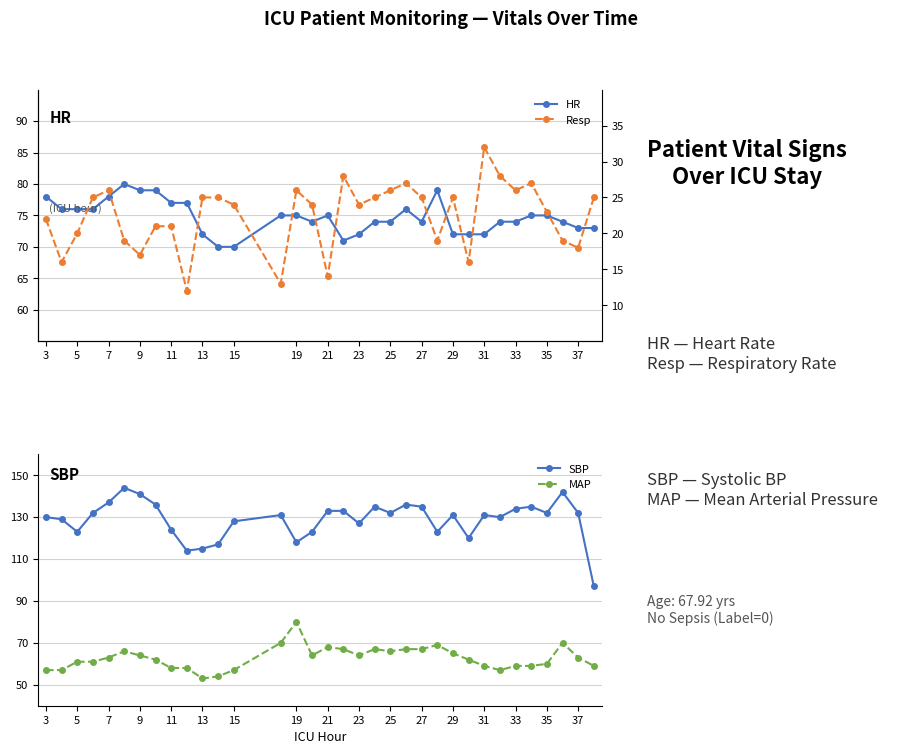

True or false: SBP has a value of 187 at 31.

False